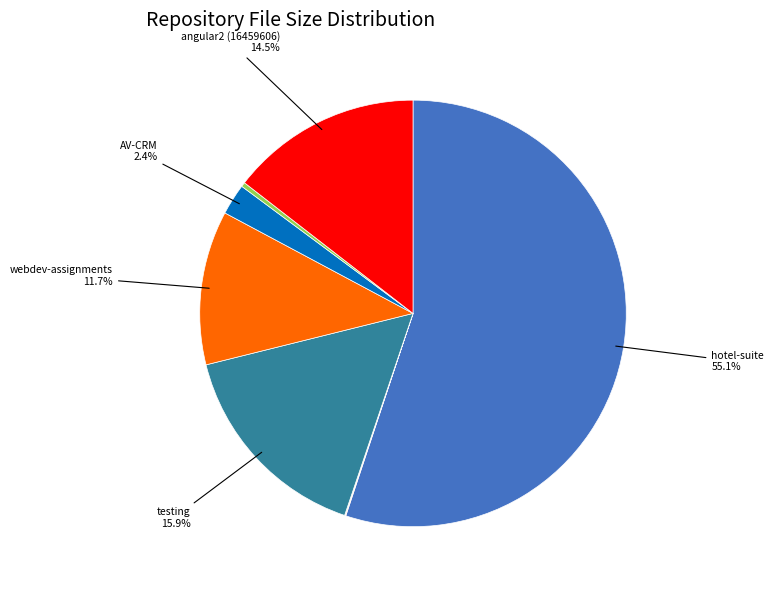

Is there a majority slice in this chart?

Yes